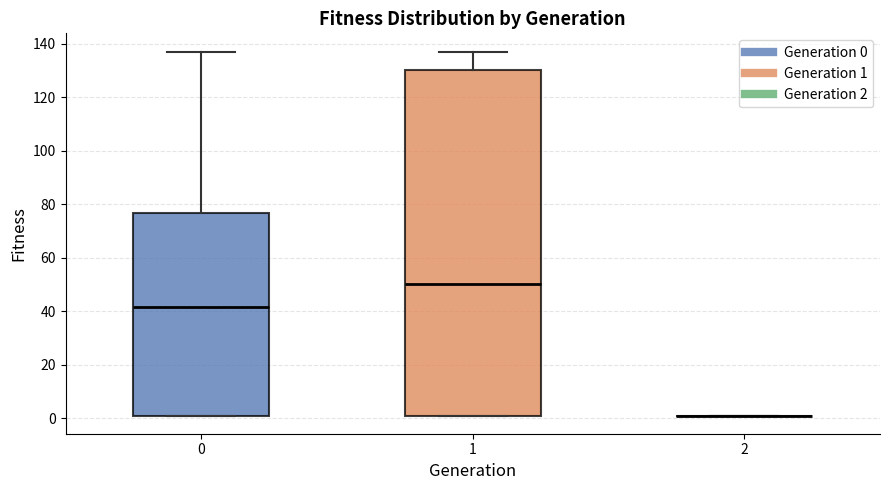

Reading left to right, transcribe this box plot: for each box, give where its median line is, the range the box spans, and where its two whiskers end, as read against the y-axis. The values are not printed on the chart, so give them approximately, as read against the axis.

0: median 42, box 2 to 76, whiskers 2 to 138
1: median 50, box 2 to 130, whiskers 2 to 138
2: box collapsed to a line at 2, whiskers 2 to 2